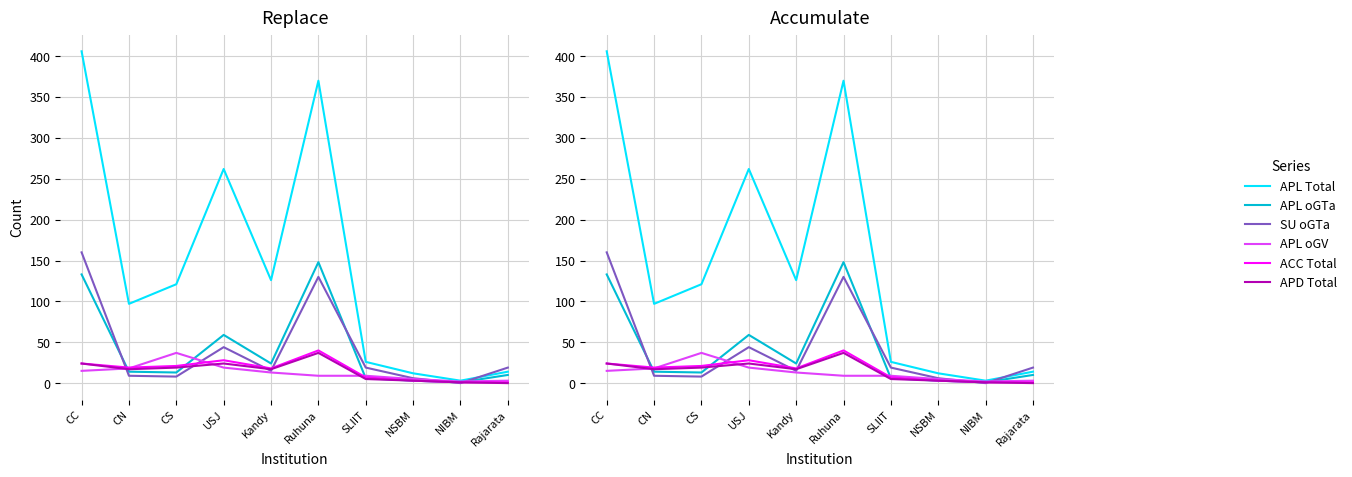

True or false: ACC Total has more than 0 points higher than both neighbors.

True